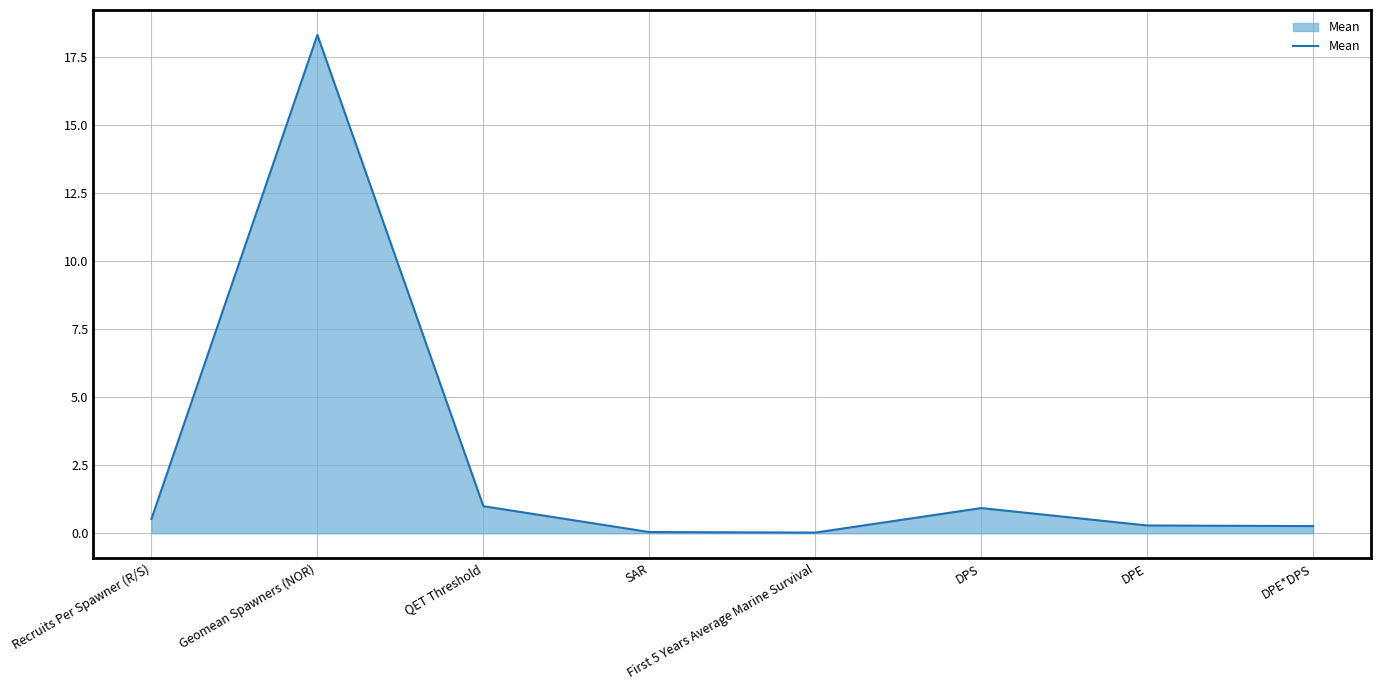

What is the greatest value displayed?

18.3